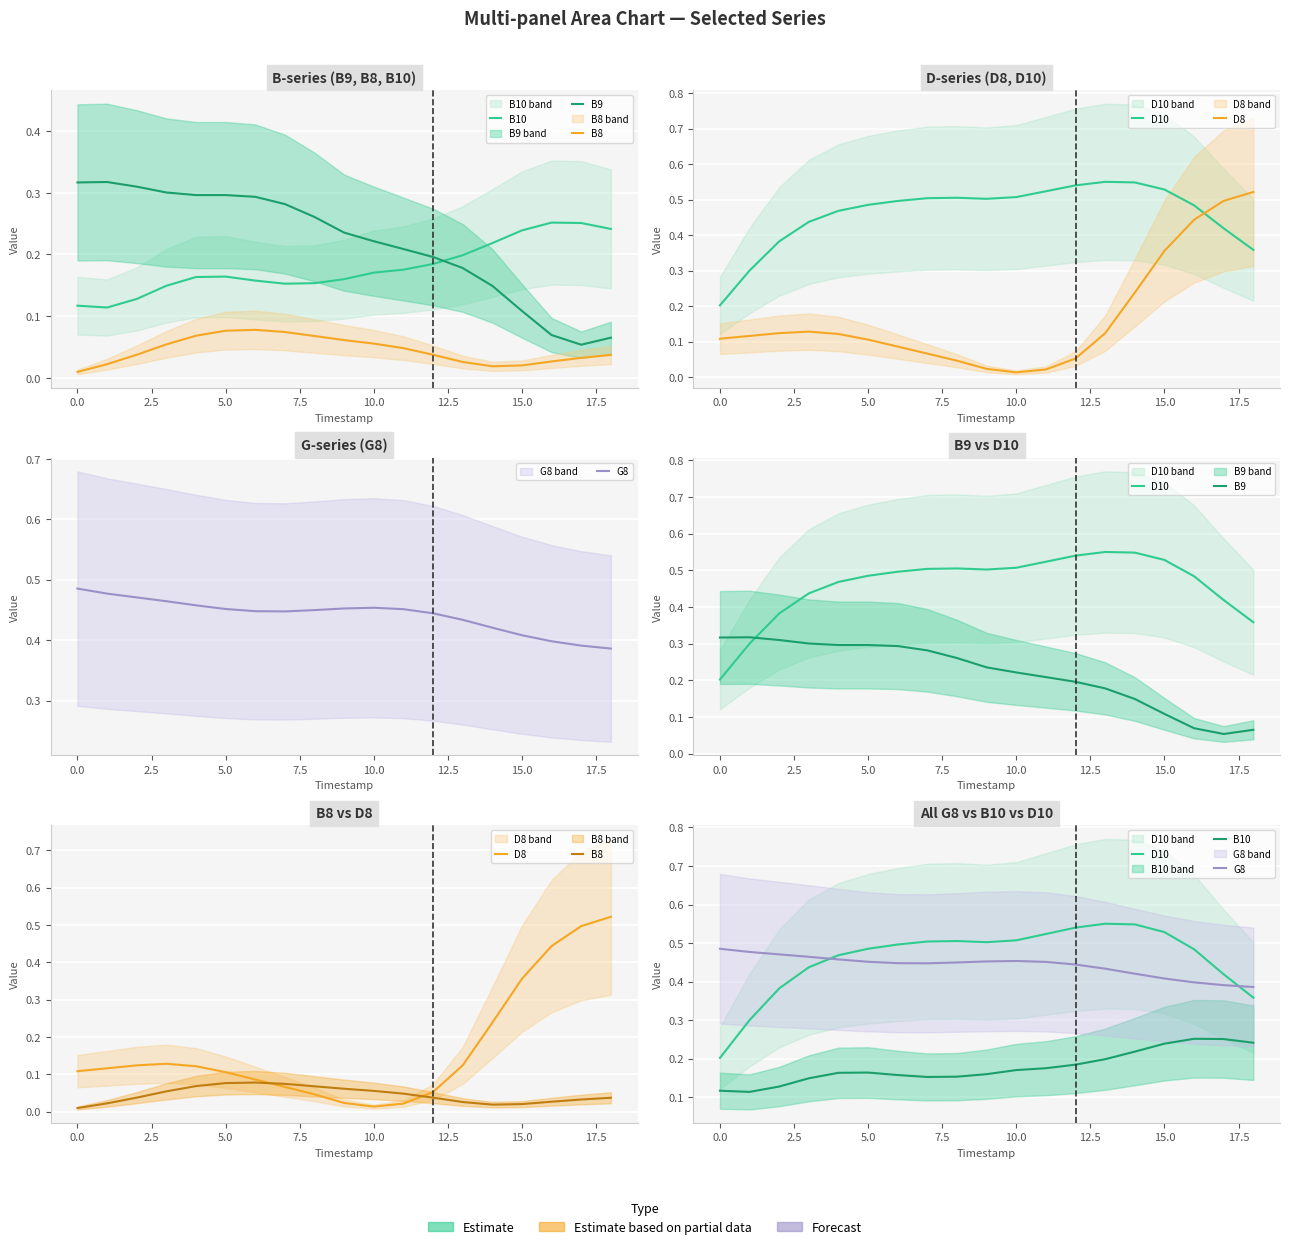

At how many categories does at least one series exceed 0?

19